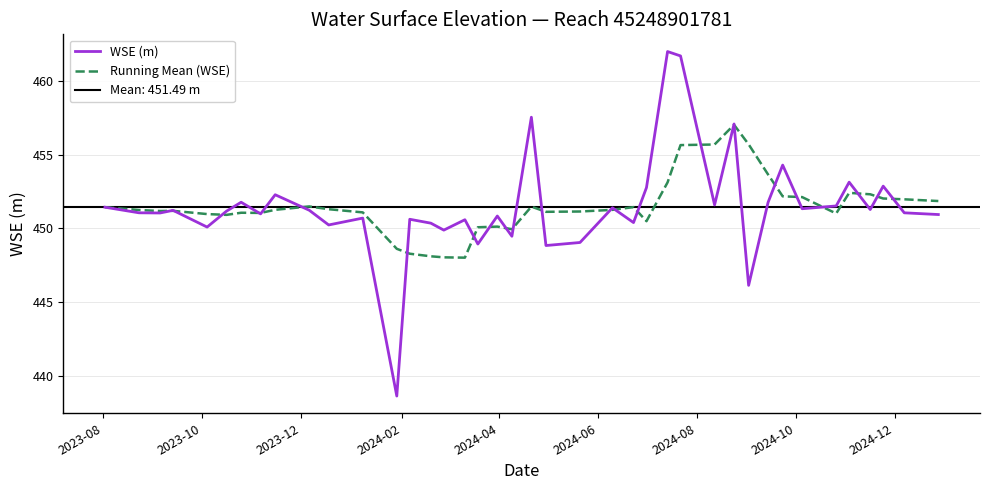

What is the lowest value of the WSE (m) series?

438.6